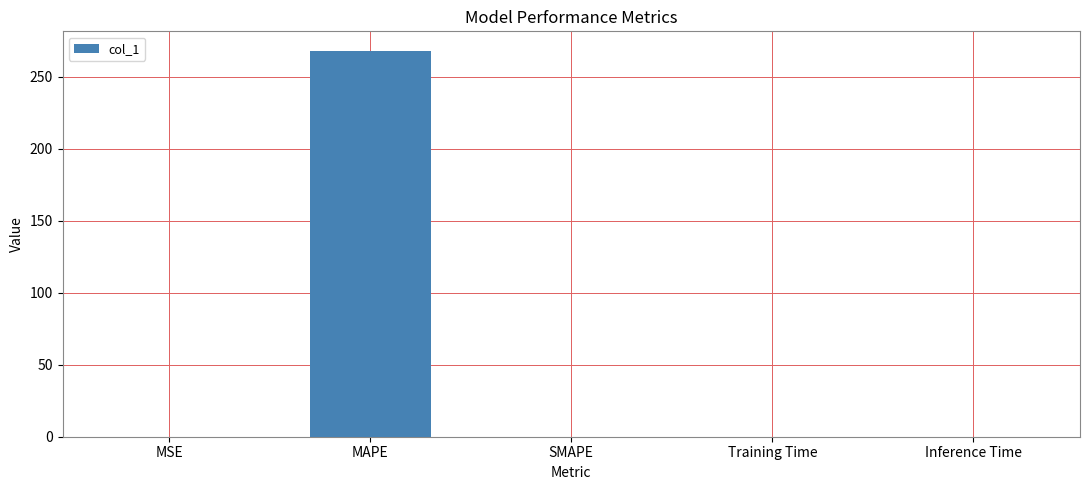

The chart shows a value of 117.1 at MAPE. True or false?

False